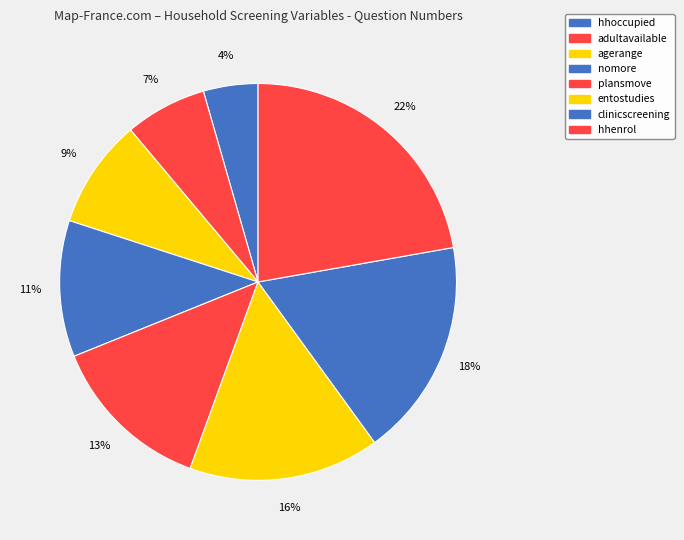

Rank the categories by value from lowest to highest.

hhoccupied, adultavailable, agerange, nomore, plansmove, entostudies, clinicscreening, hhenrol